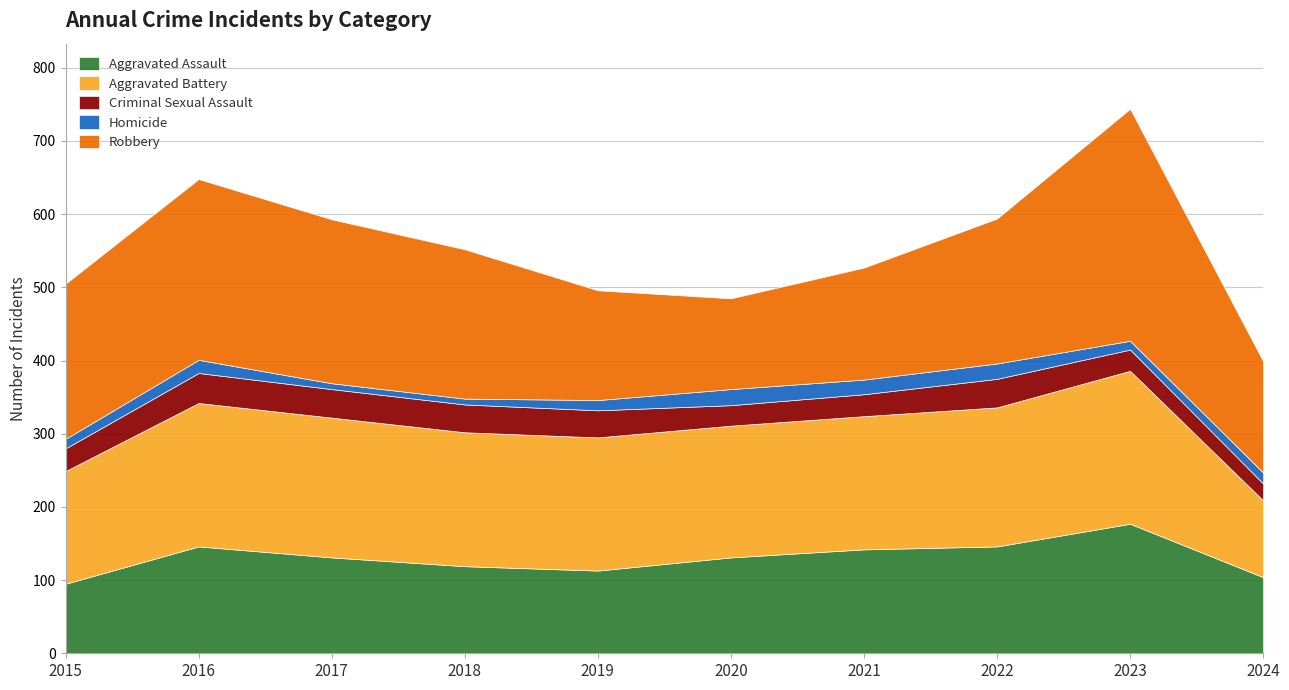

At how many categories does at least one series exceed 302?

1